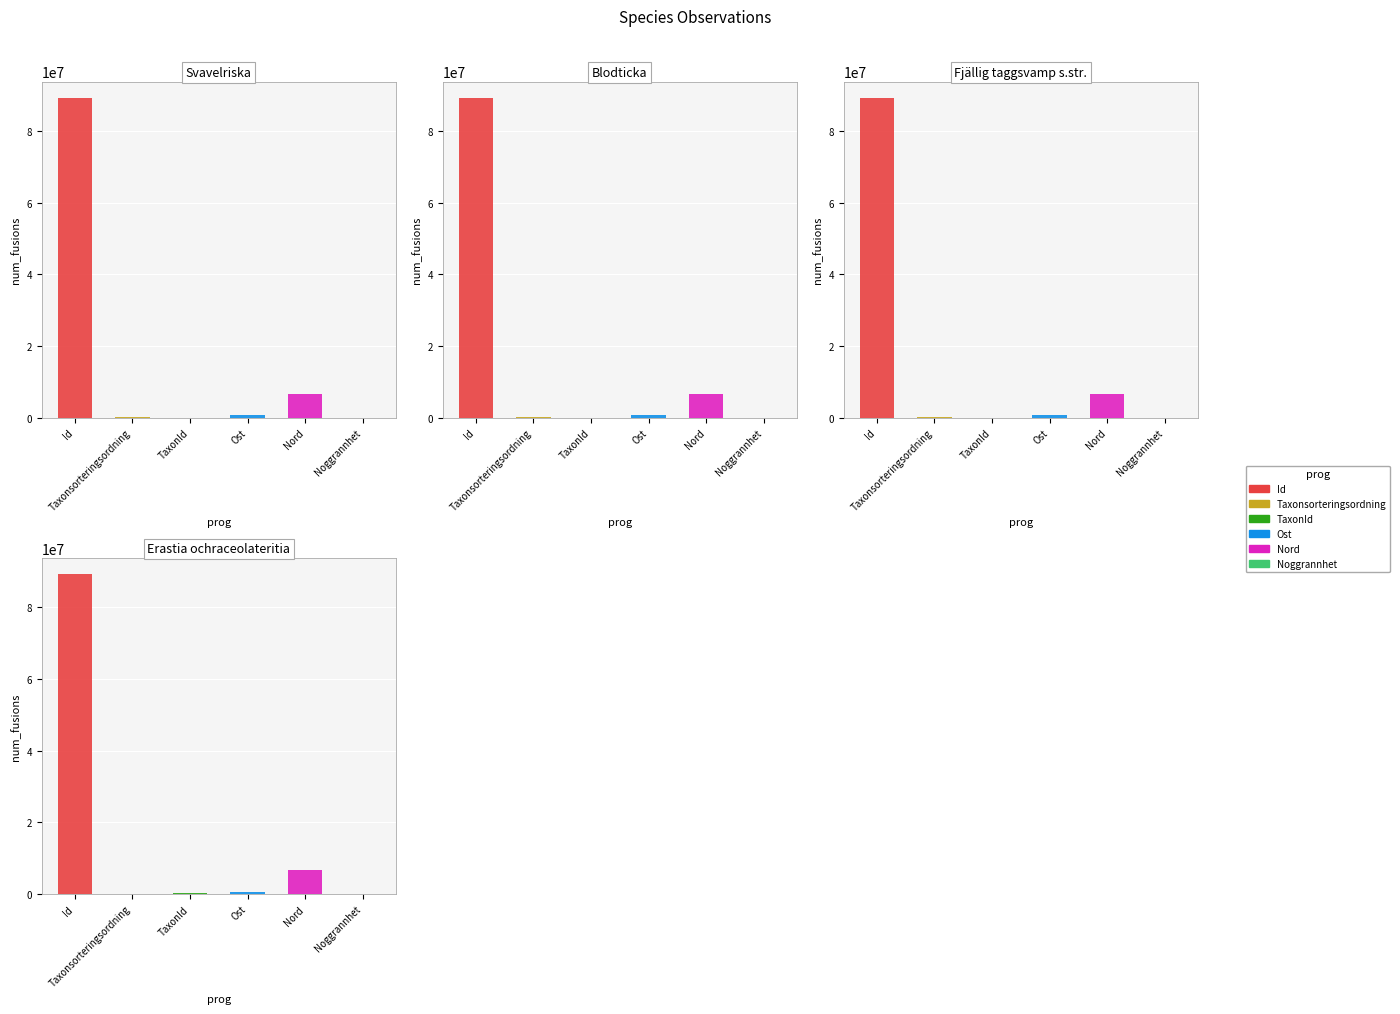

Reading right to left, extract all data points from this chart.

Id: 3=89323838	2=89310589	1=89310535	0=89310592
Taxonsorteringsordning: 3=90083	2=90674	1=89780	0=90319
TaxonId: 3=250072	2=5964	1=4217	0=4769
Ost: 3=627010	2=626877	1=627007	0=626877
Nord: 3=6635417	2=6635448	1=6635428	0=6635448
Noggrannhet: 3=10	2=10	1=10	0=10